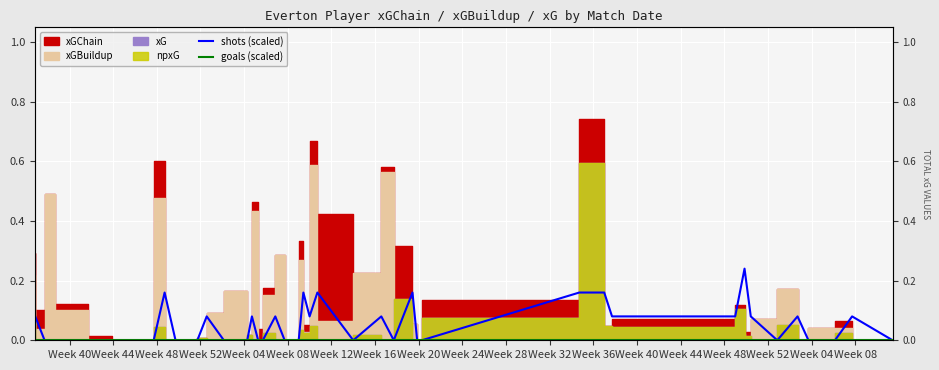

True or false: goals (scaled) has more than 1 points higher than both neighbors.

False